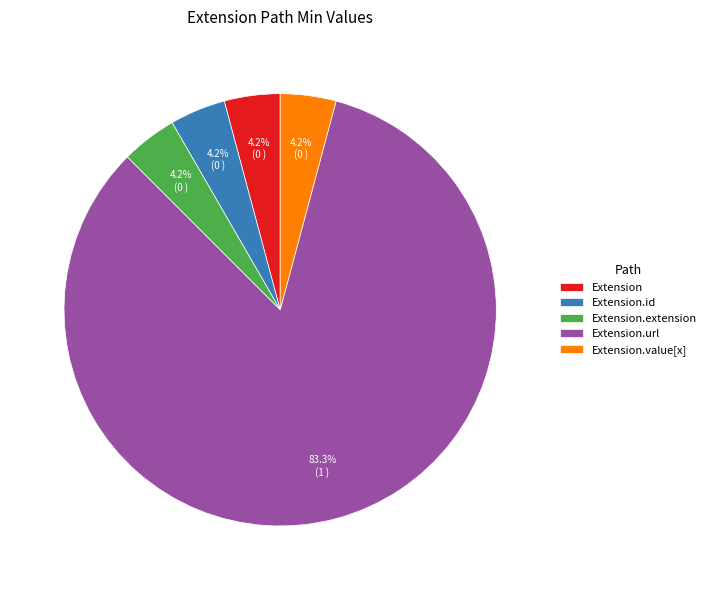

How many slices are in this pie chart?

5